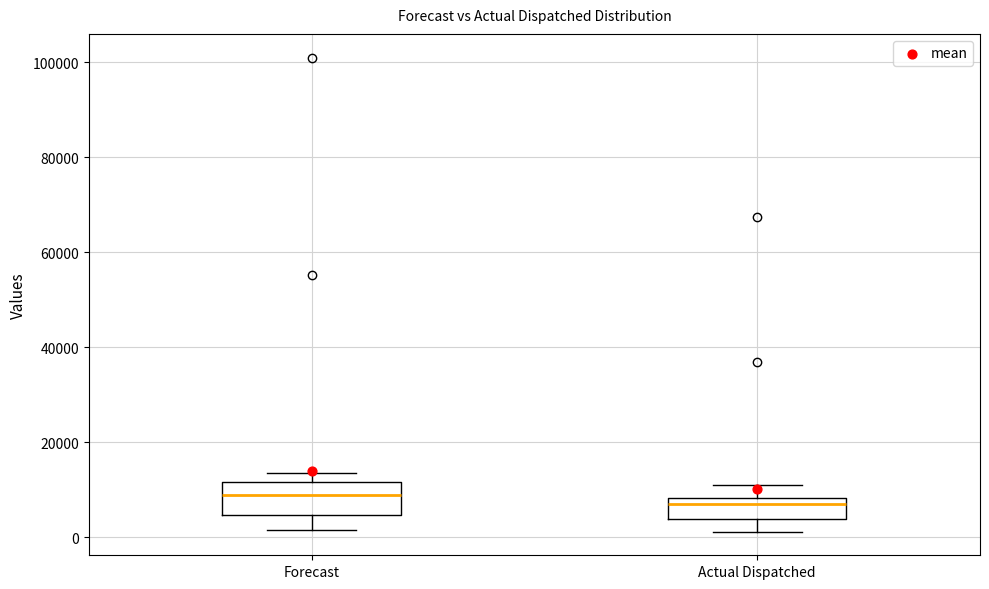

Reading left to right, read every box against the y-axis: the position of its median line, the range the box covers, and the ends of its whiskers. The values are not printed on the chart, so give them approximately, as read against the axis.

Forecast: median 8000, box 4000 to 12000, whiskers 2000 to 14000
Actual Dispatched: median 6000, box 4000 to 8000, whiskers 2000 to 10000